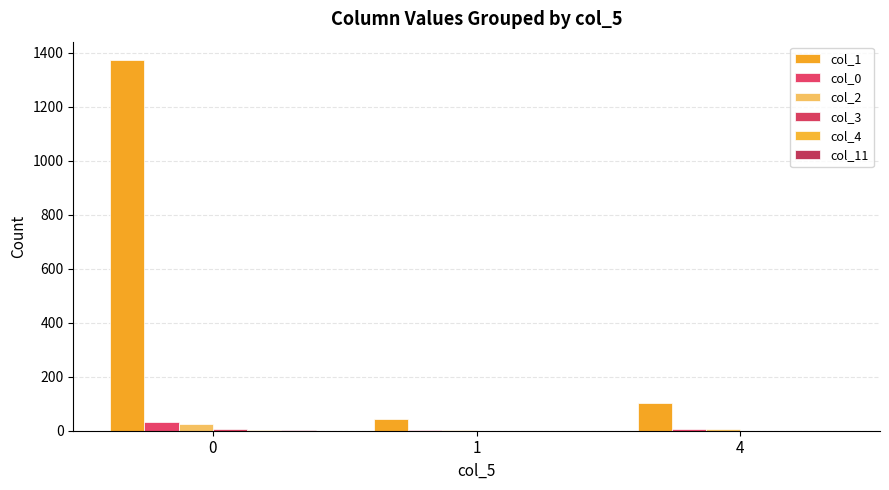

How many distinct data groups are displayed?

6